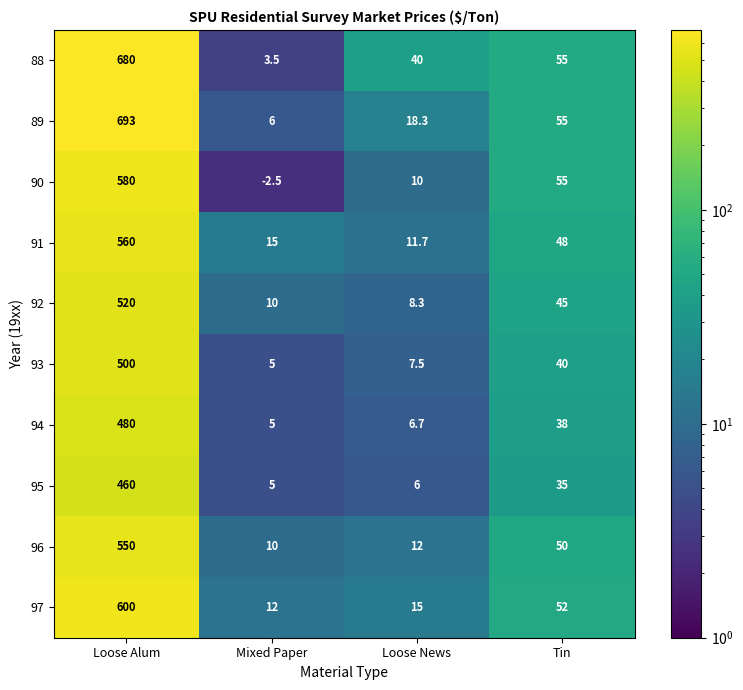

Is it true that 89 equals 18.3 at Loose News?

True